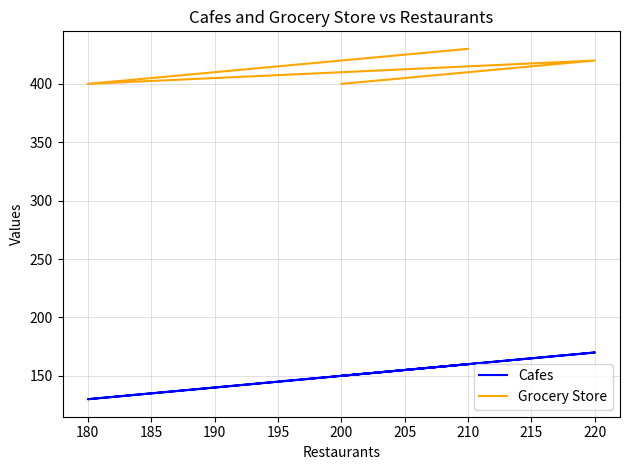

How many data points does each series have?

4